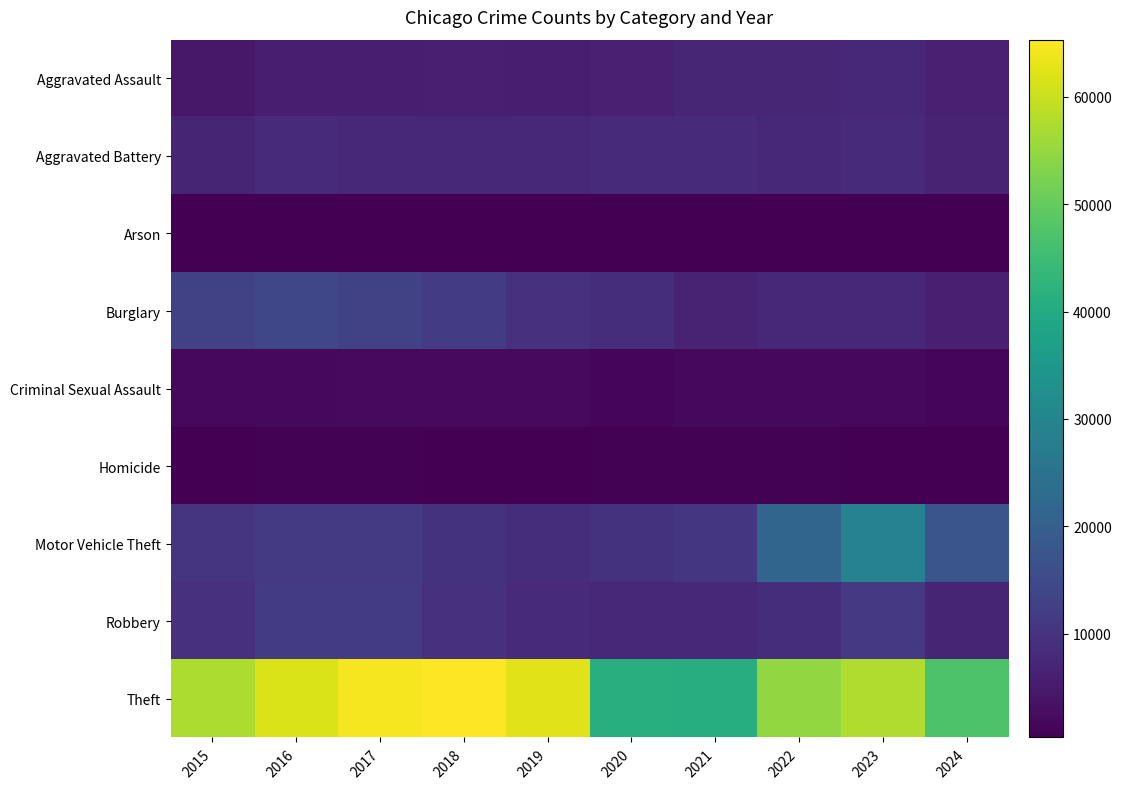

Which series has the largest total across all categories?

Theft